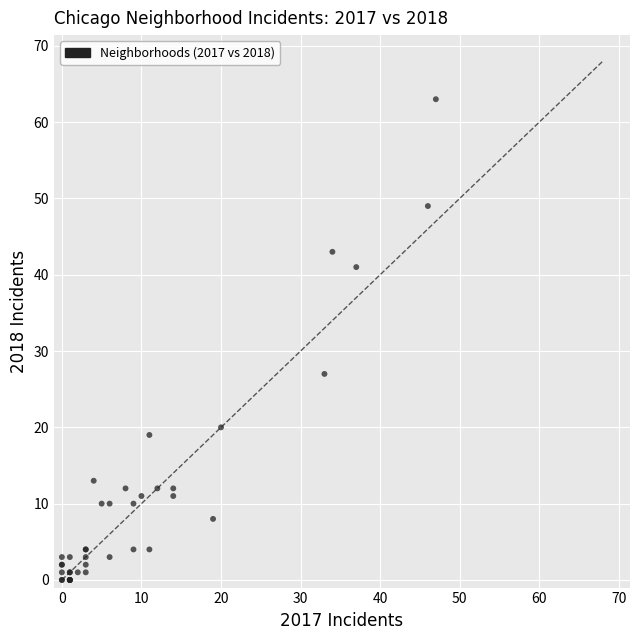

What Y value in the scatter plot is closest to 31?

27